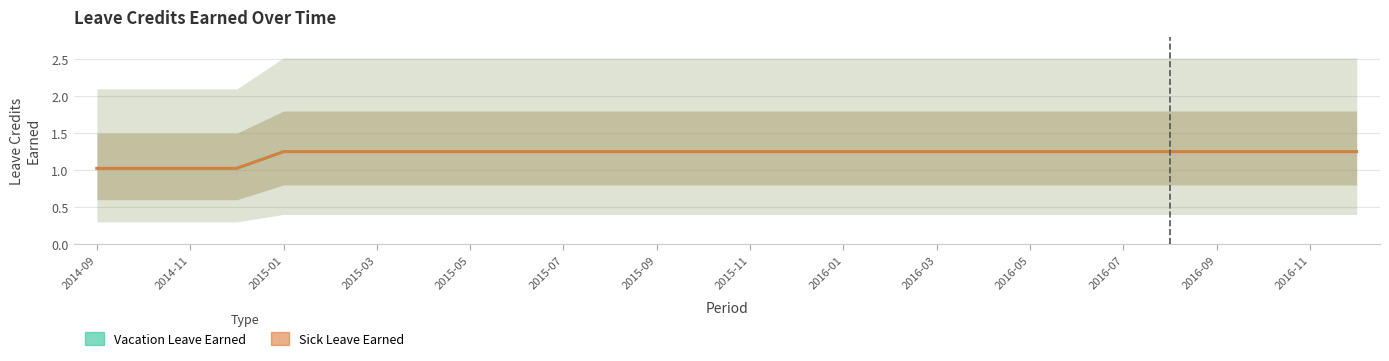

At how many categories does at least one series exceed 1?

28